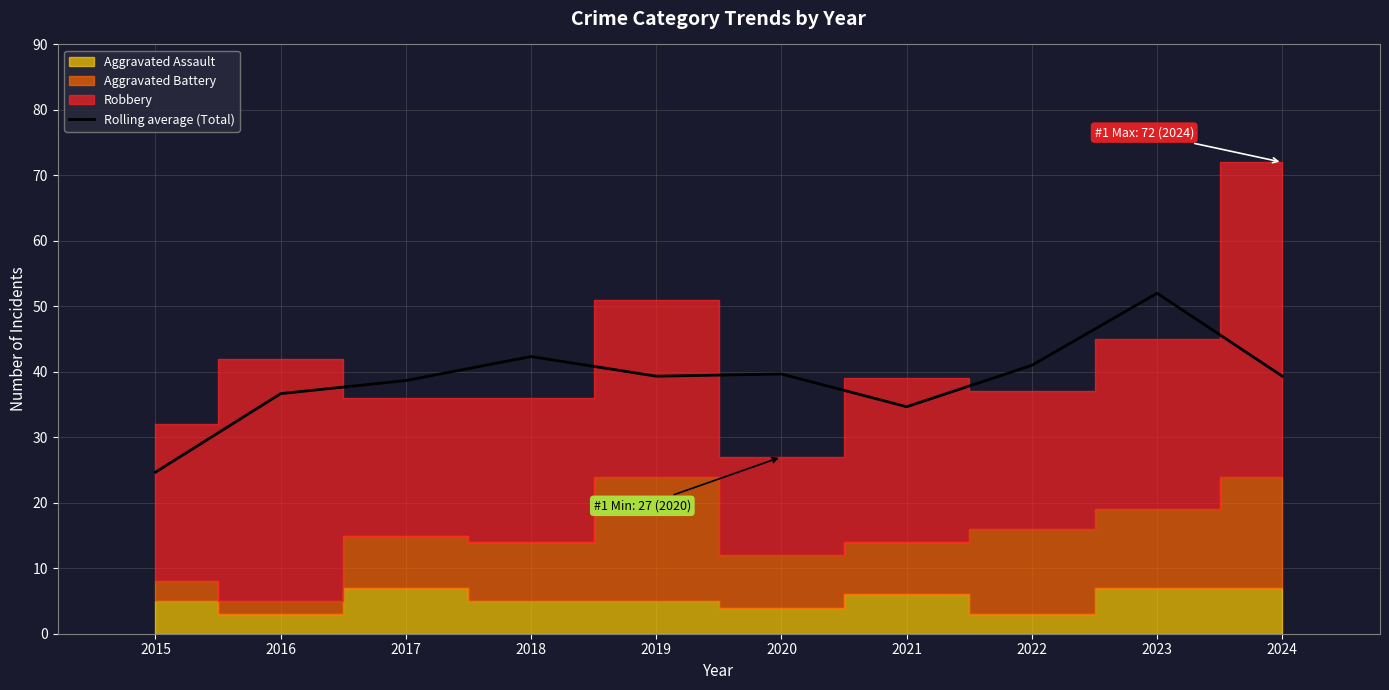

How many bars are there in total?

10